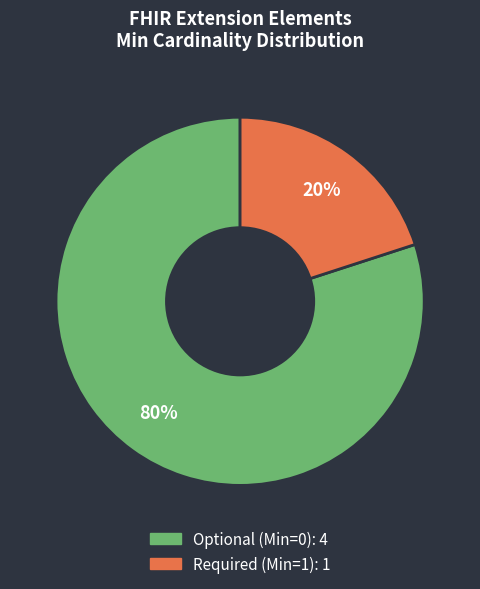

To the nearest percent, what is the average slice percentage?

50%